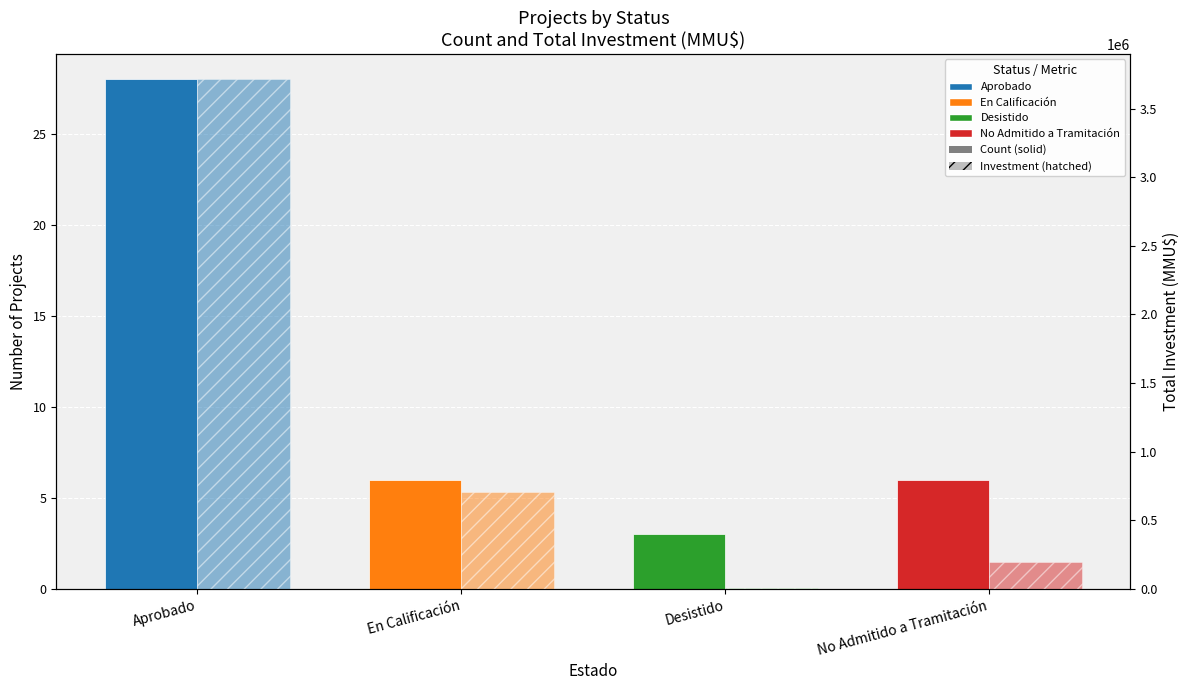

What is the difference between the maximum and second lowest values in the Total Investment (MMU$) series?

3517063